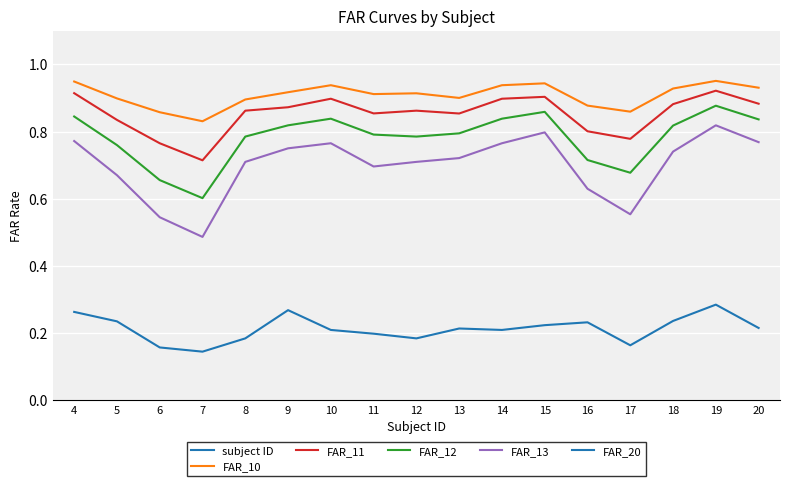

Rank the series at 11 from highest to lowest value.

subject ID, FAR_10, FAR_11, FAR_12, FAR_13, FAR_20